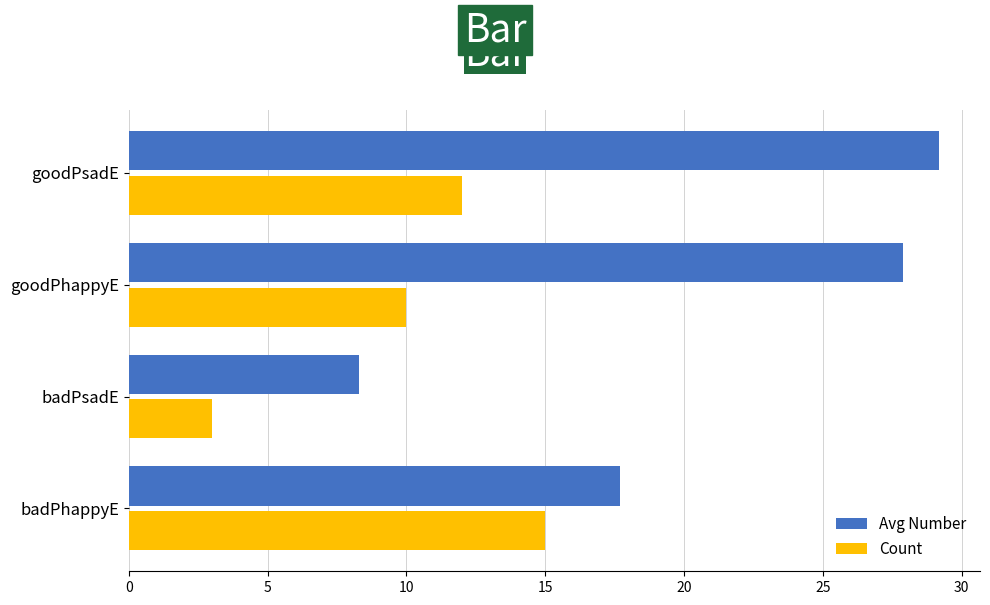

List the series in order of their overall mean, lowest first.

Count, Avg Number